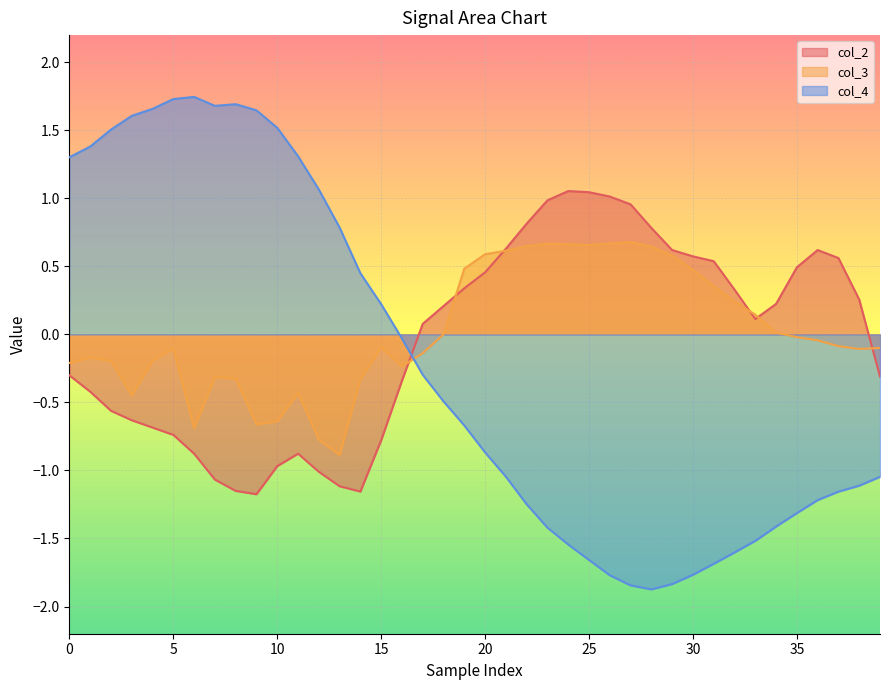

At which label is col_4 closest to 0?

16